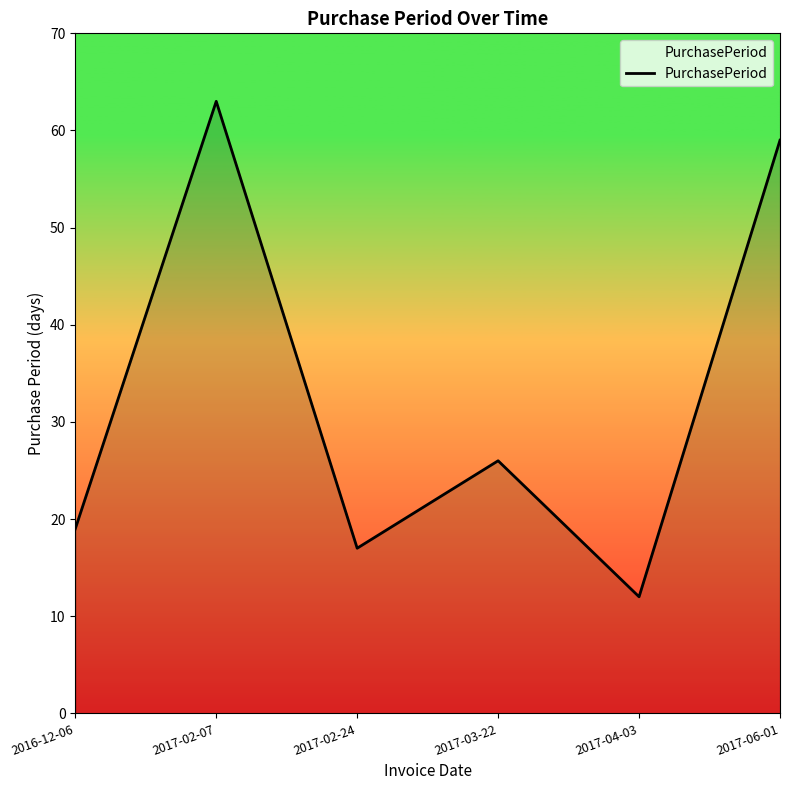

Rank the categories by value from lowest to highest.

2017-04-03, 2017-02-24, 2016-12-06, 2017-03-22, 2017-06-01, 2017-02-07